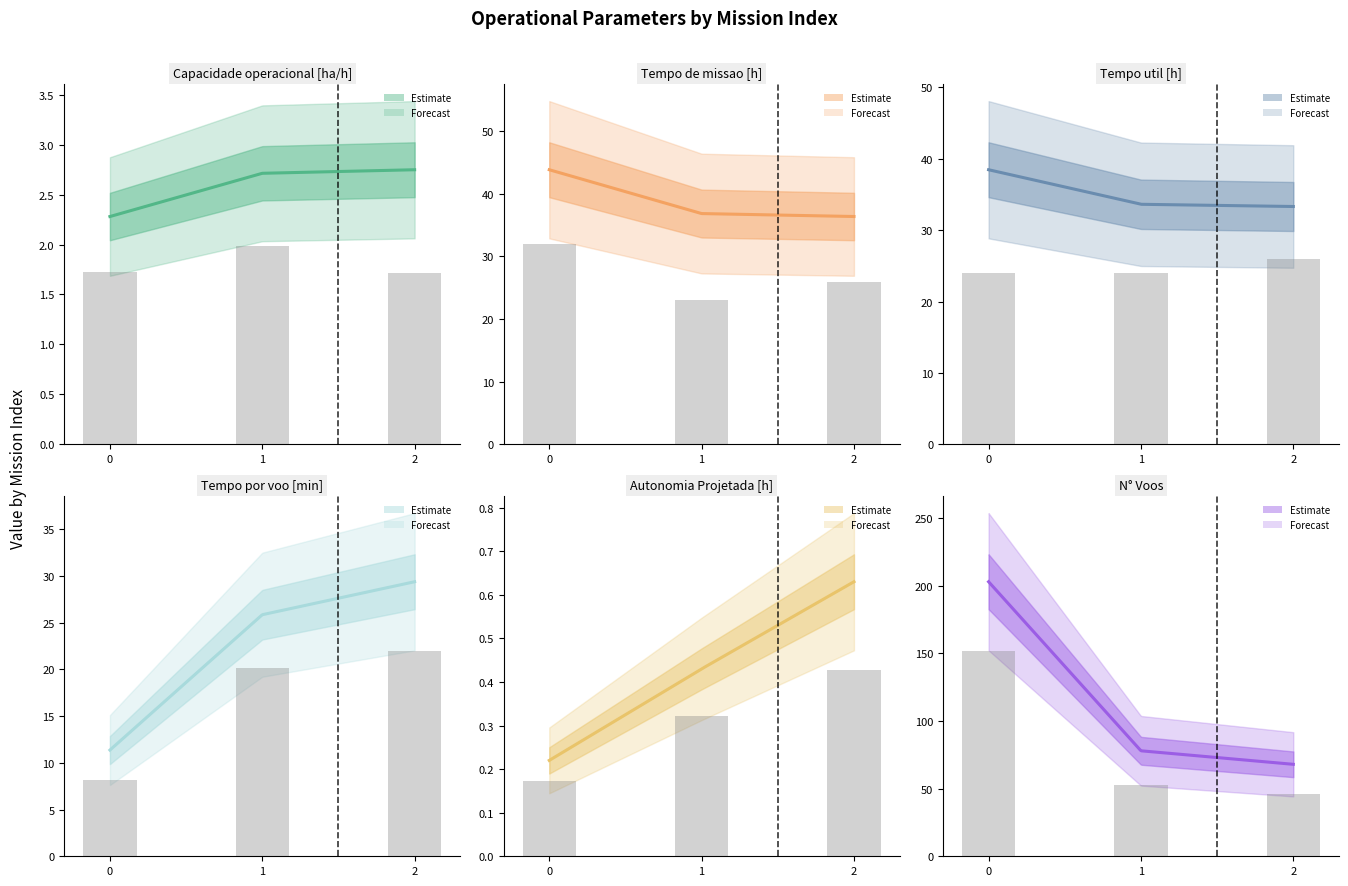

Is it true that Tempo por voo [min] equals 29.4 at 2?

True